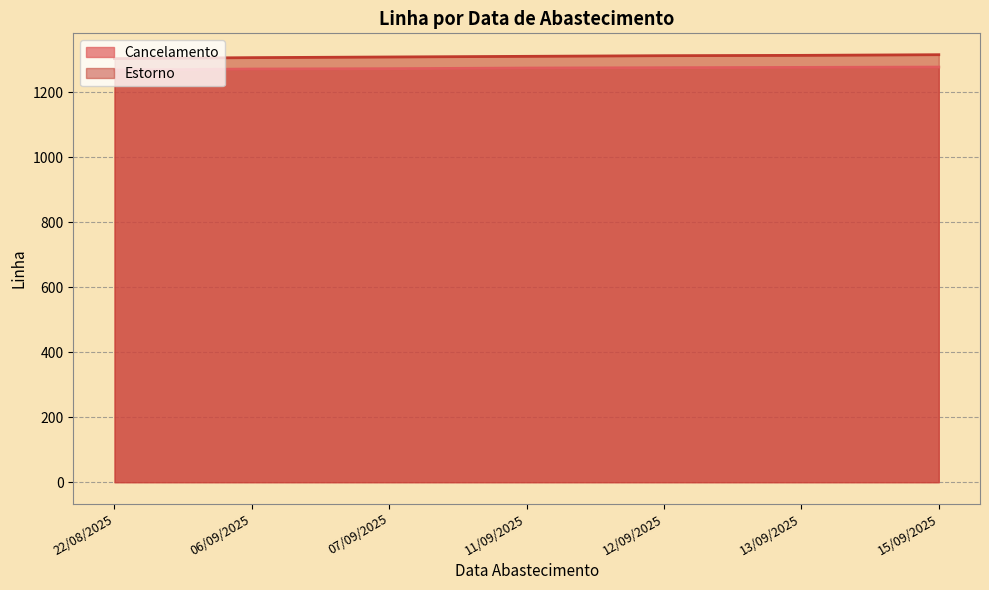

What is the minimum value for Cancelamento?

1268